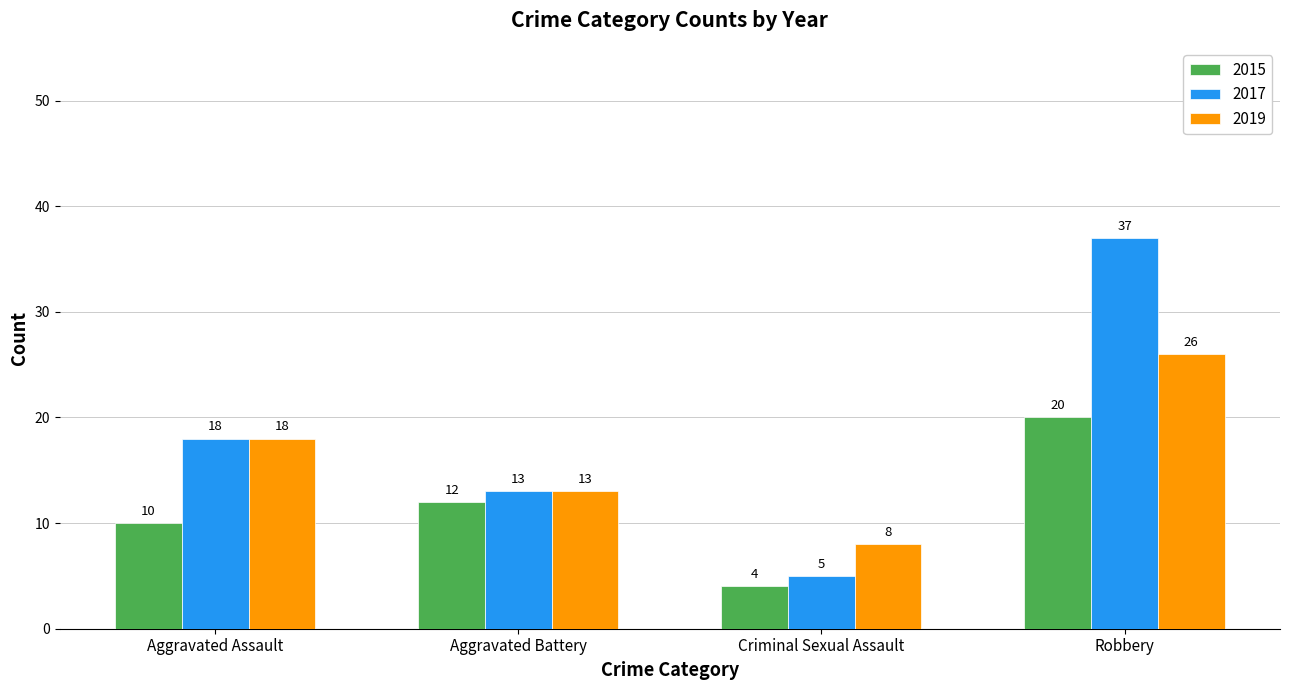

Reading right to left, what are all the values shown in this chart?

2015: Robbery=20	Criminal Sexual Assault=4	Aggravated Battery=12	Aggravated Assault=10
2017: Robbery=37	Criminal Sexual Assault=5	Aggravated Battery=13	Aggravated Assault=18
2019: Robbery=26	Criminal Sexual Assault=8	Aggravated Battery=13	Aggravated Assault=18